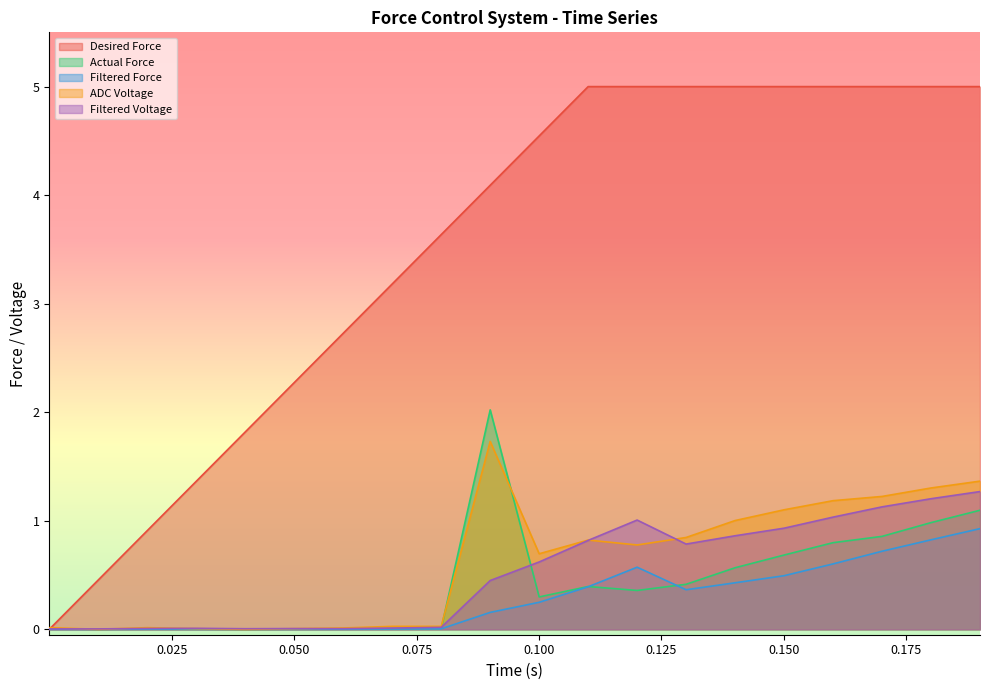

Which series has the largest total across all categories?

Desired Force